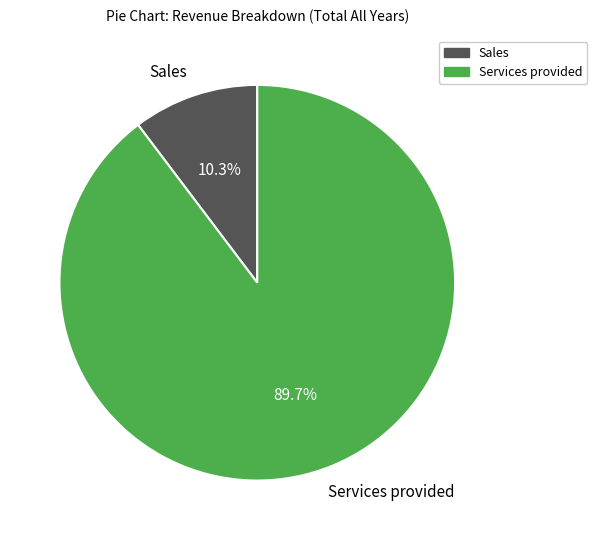

Which category has the smallest portion of the pie?

Sales